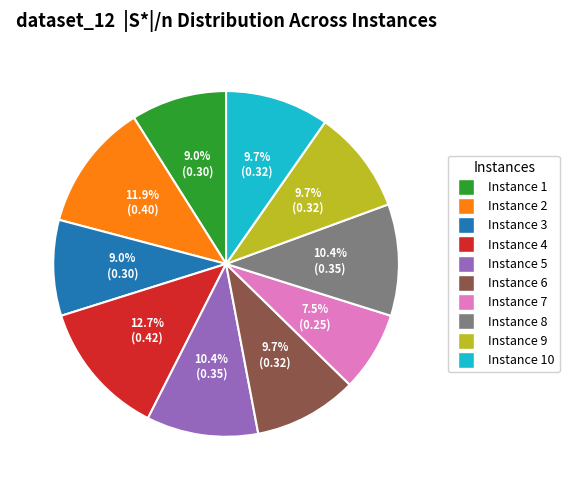

What percentage do Instance 6 and Instance 3 together represent?

18.7%